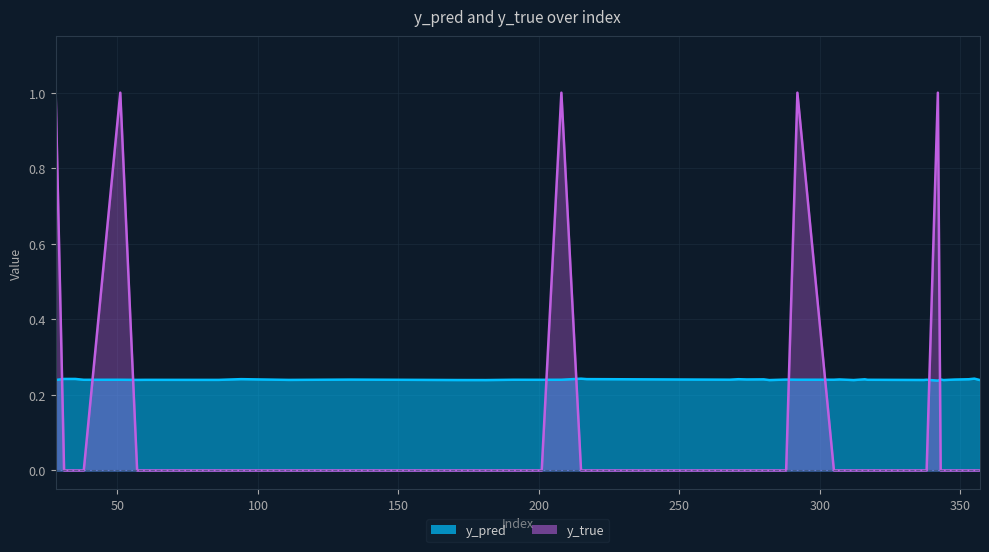

How many times do y_pred and y_true cross each other?

9